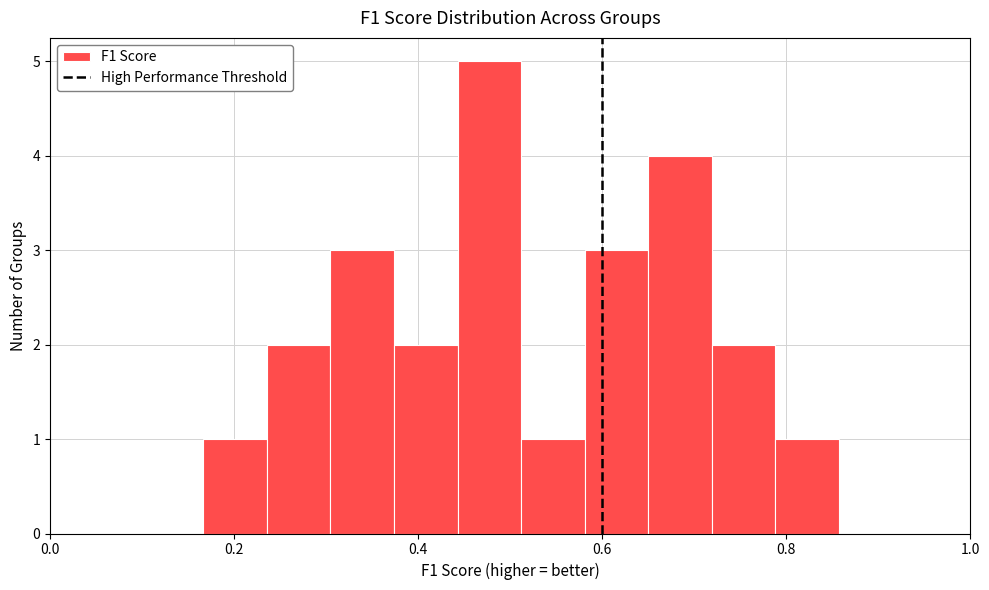

Around what value on the x-axis is the tallest bar? Give the approximate position of its centre, as read against the axis.

0.48